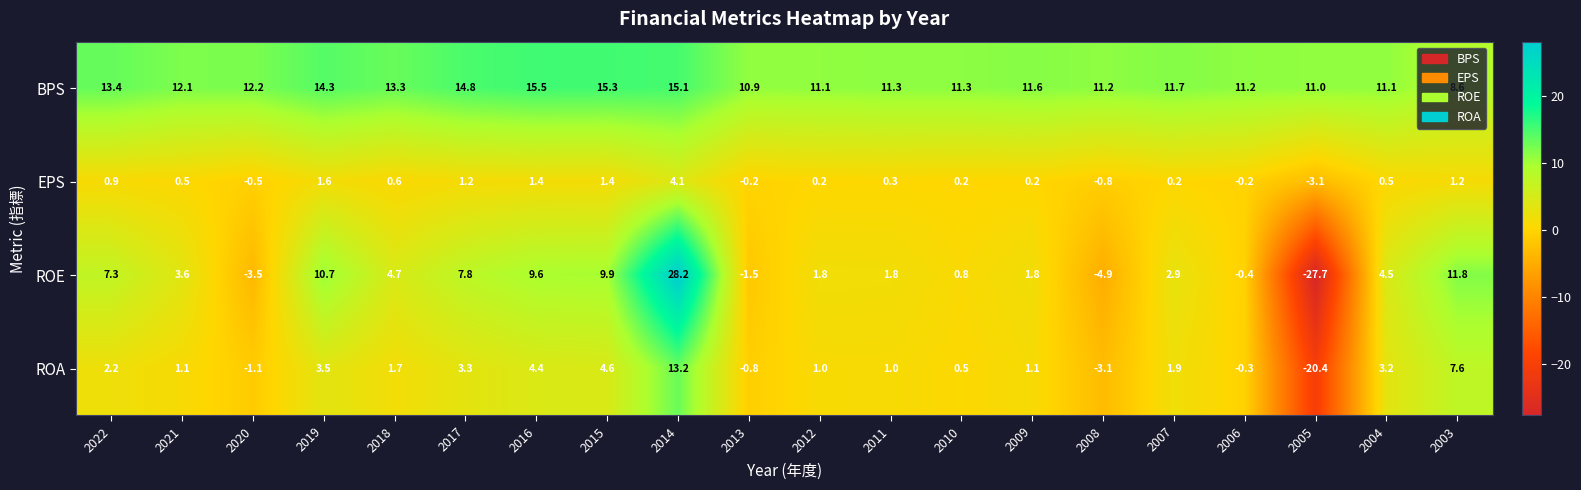

How many categories are shown in the chart?

20